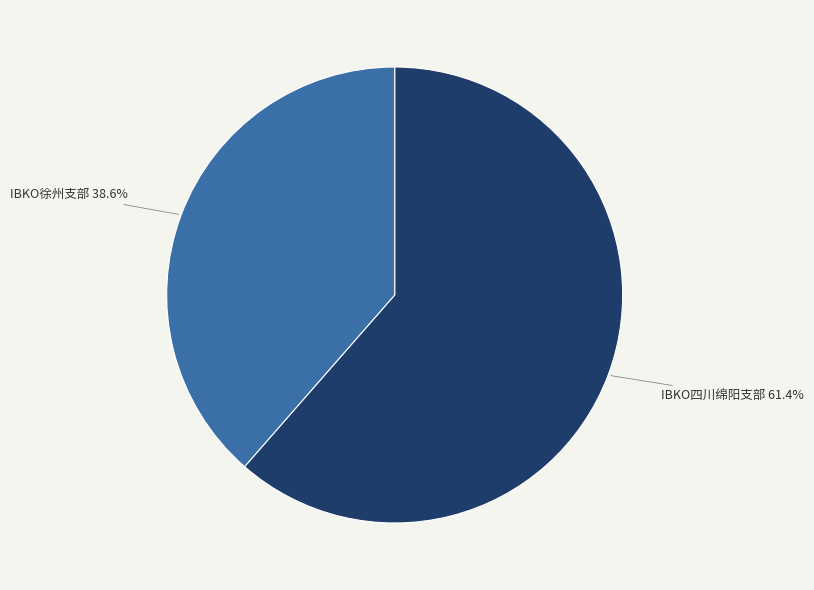

Is there a majority slice in this chart?

Yes